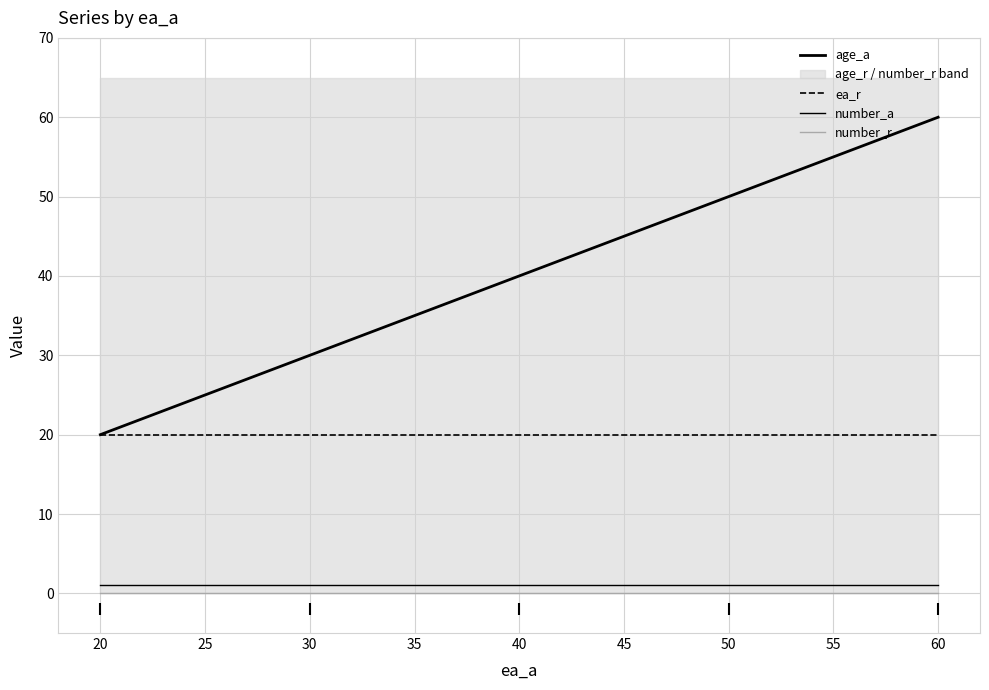

At 50, list the series in order from smallest to largest.

number_r, number_a, ea_r, age_a